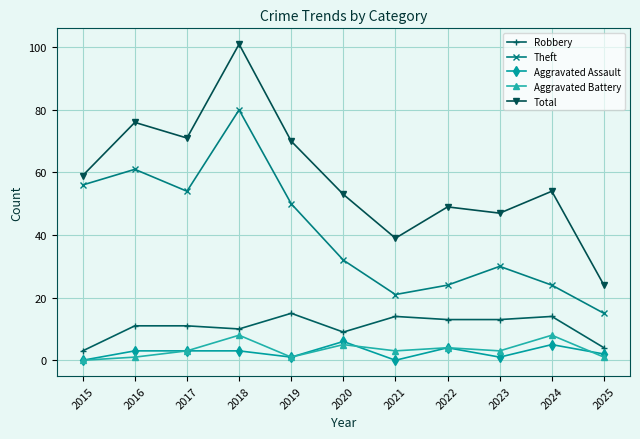

The Theft series shows 54 at 2017. True or false?

True